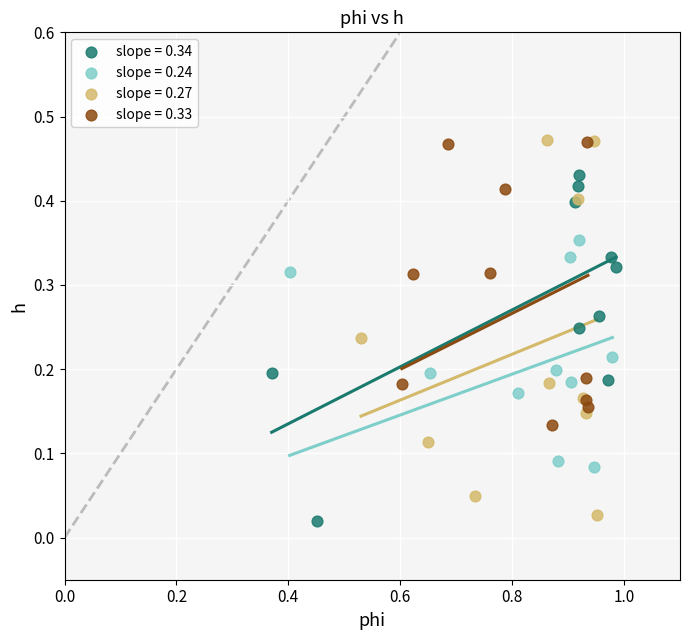

What are all the series names shown in the legend?

slope = 0.34, slope = 0.24, slope = 0.27, slope = 0.33